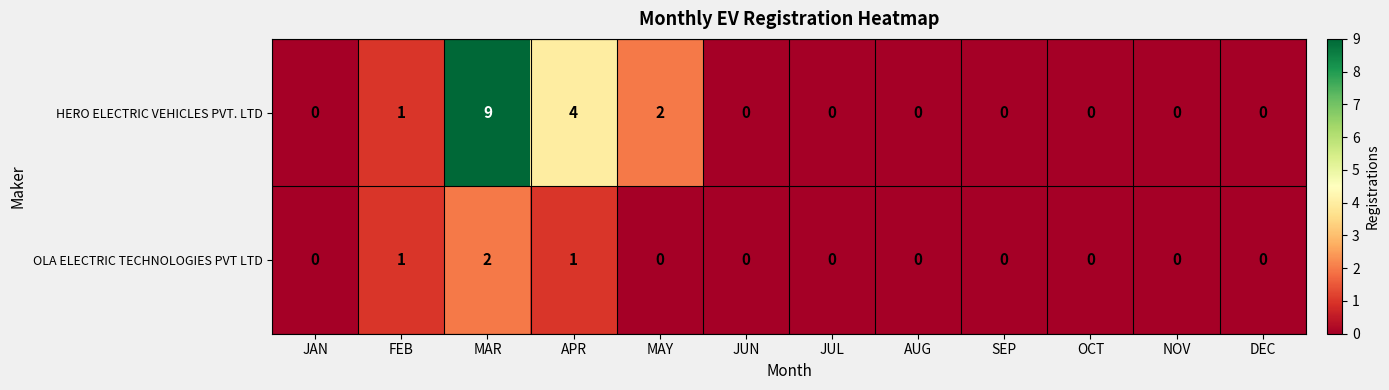

Rank the series by their maximum value, from highest to lowest.

HERO ELECTRIC VEHICLES PVT. LTD, OLA ELECTRIC TECHNOLOGIES PVT LTD